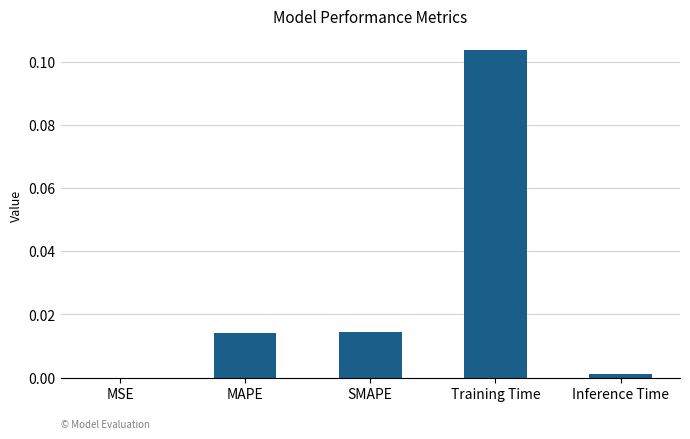

How many distinct data groups are displayed?

1